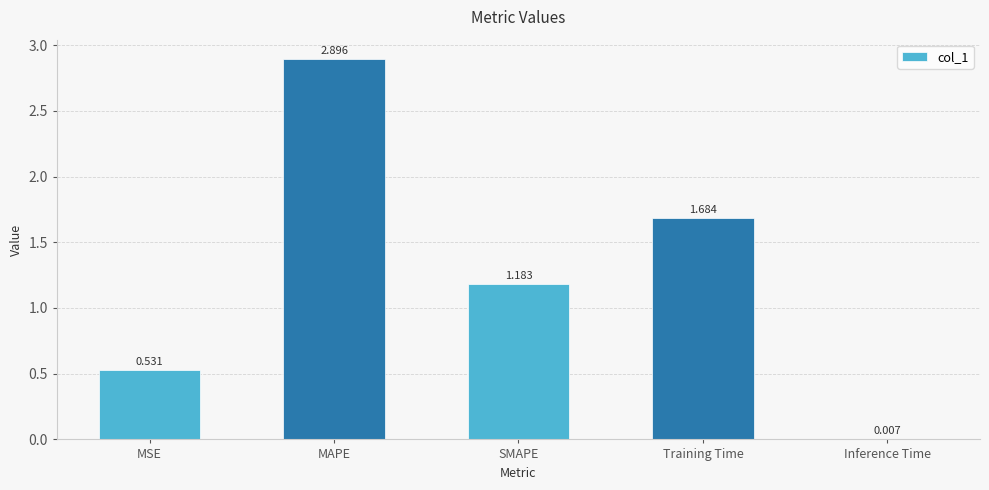

Which has a higher value, MSE or Inference Time?

MSE